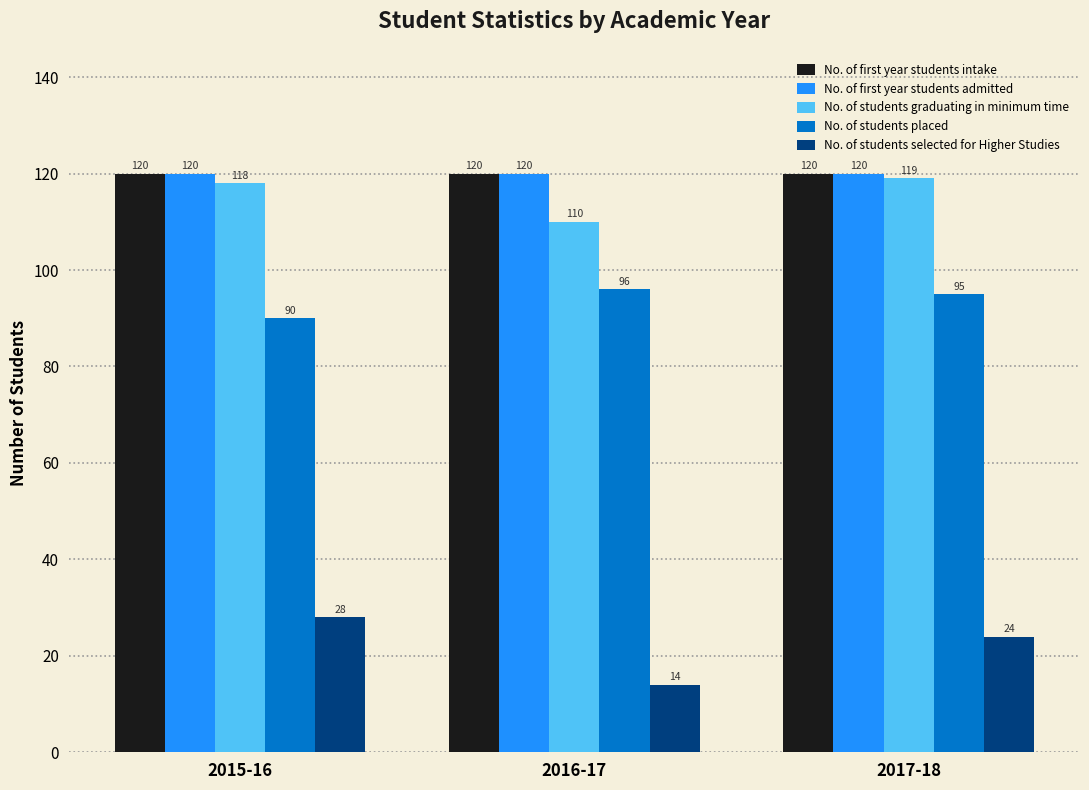

Does the chart contain any negative values?

No